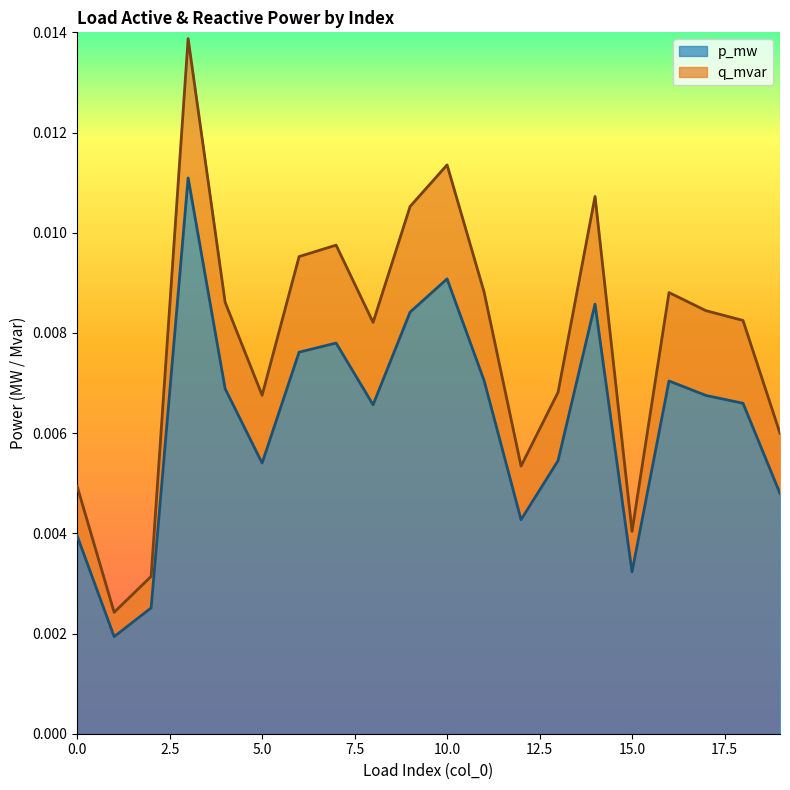

At which category does p_mw reach its first local valley?

1